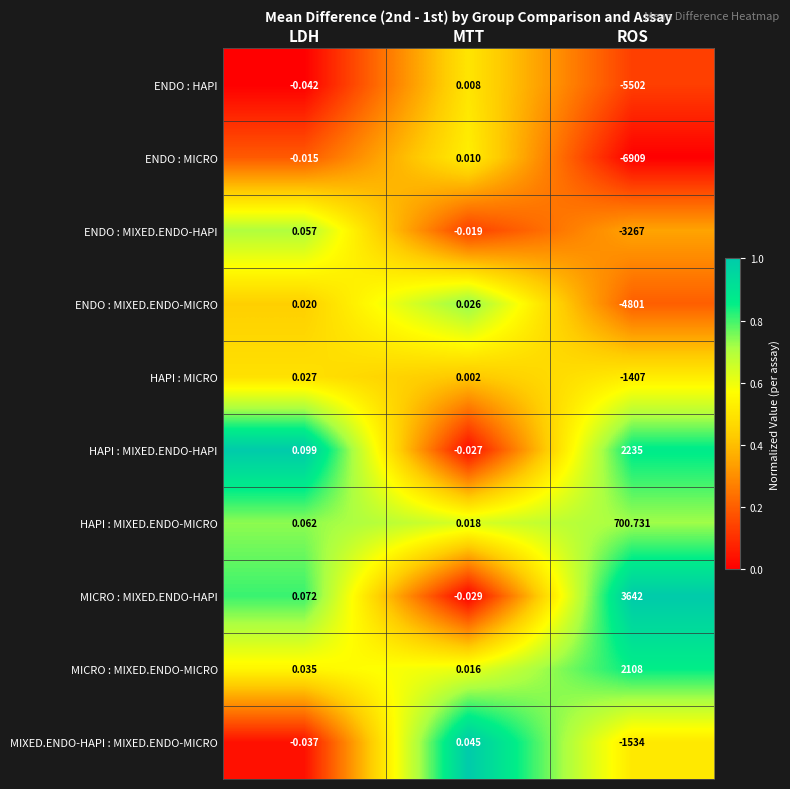

Is the value of ENDO : HAPI at ROS greater than the value of ENDO : MICRO at ROS?

Yes